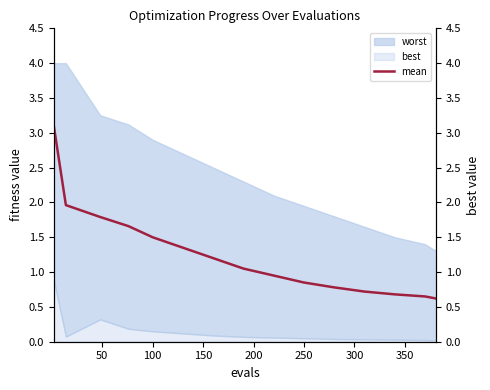

What is the difference between the second highest and second lowest values?

1.3